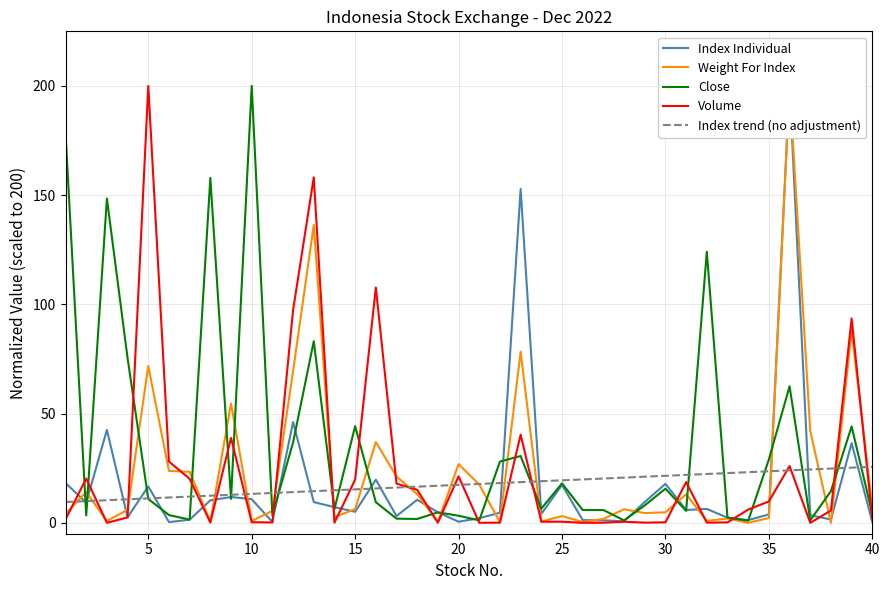

What is the minimum value for Index trend (no adjustment)?

9.5